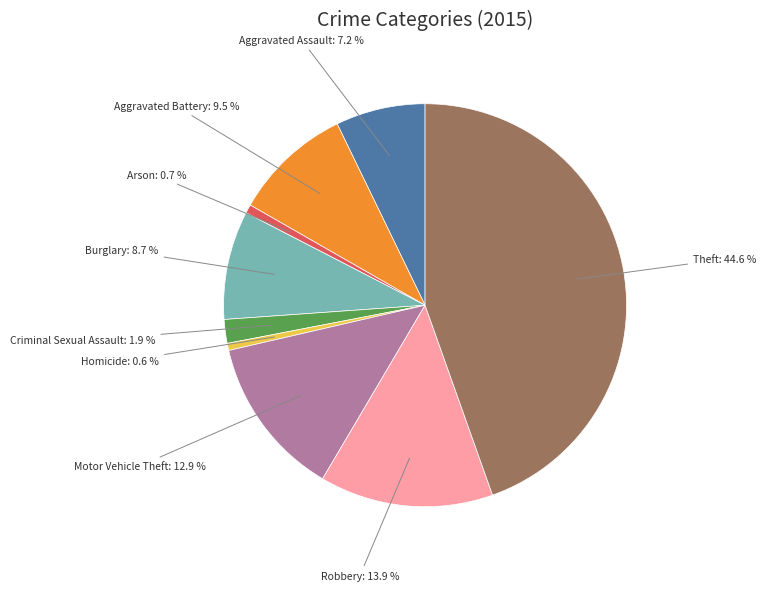

Does Arson represent more than half of the total?

No